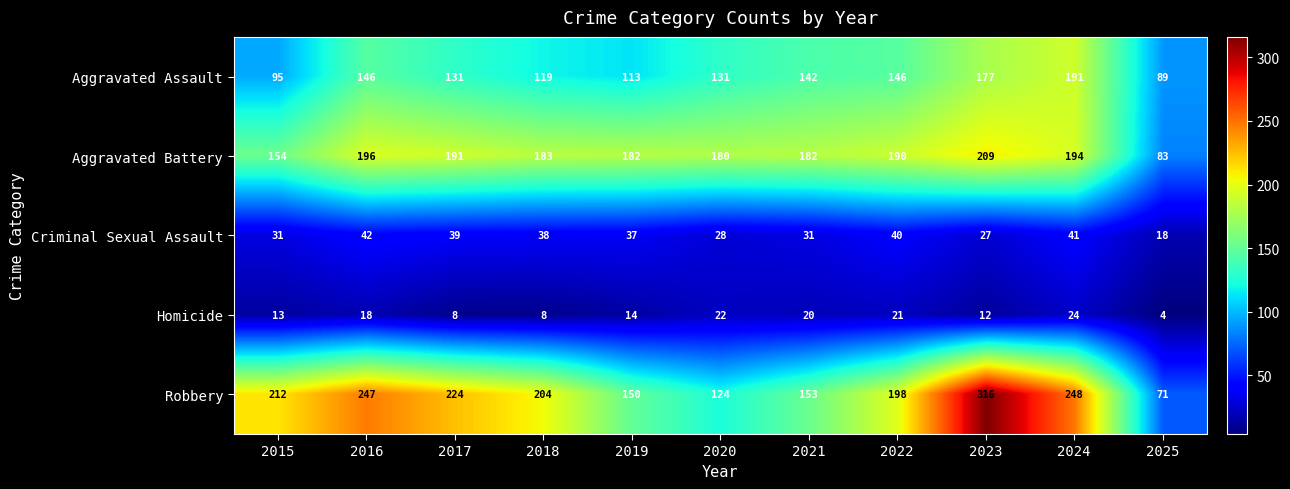

Where is Robbery nearest to the value 193?

2022